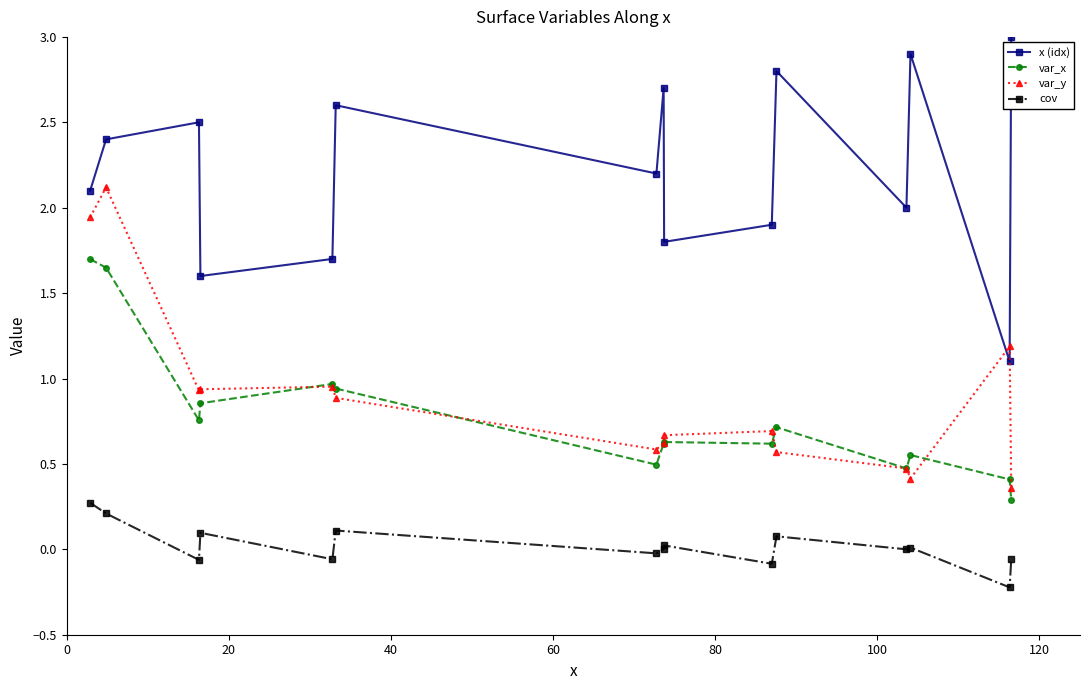

What is the highest value of the var_x series?

1.7